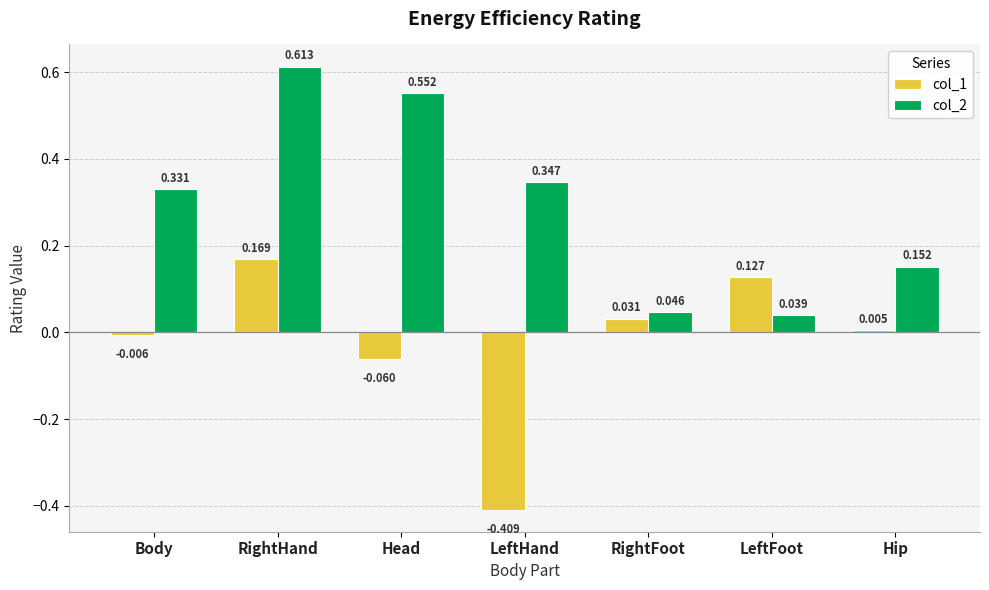

Is the value of col_1 at LeftFoot greater than the value of col_2 at RightFoot?

Yes